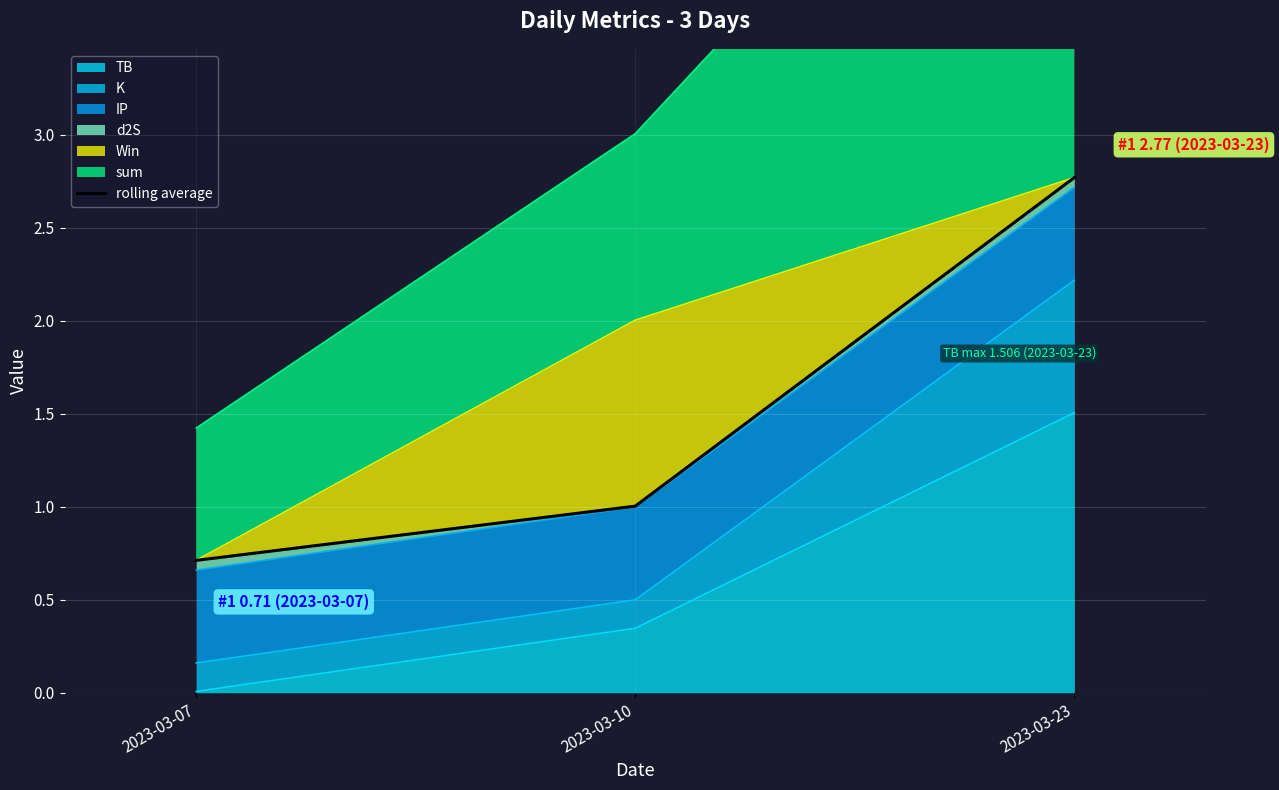

What is the difference between the maximum and minimum values?

2.1